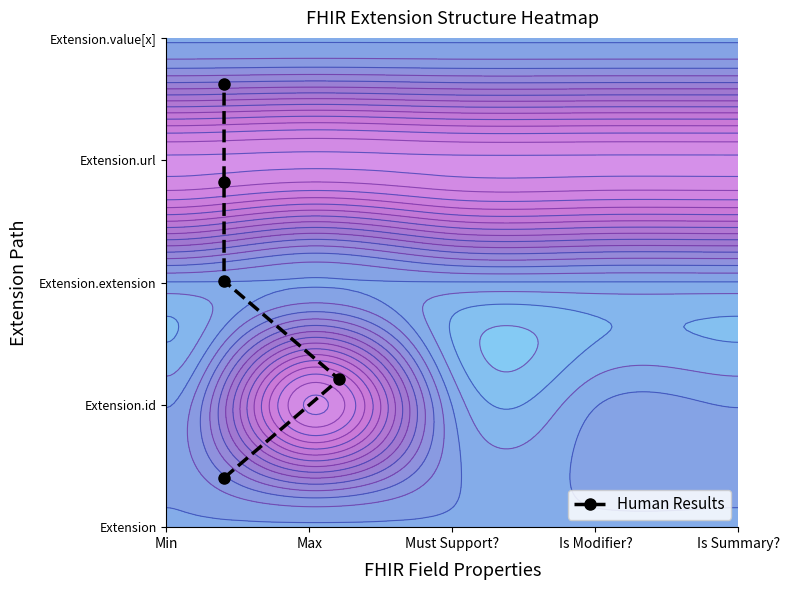

How many values are between 45 and 105?

3